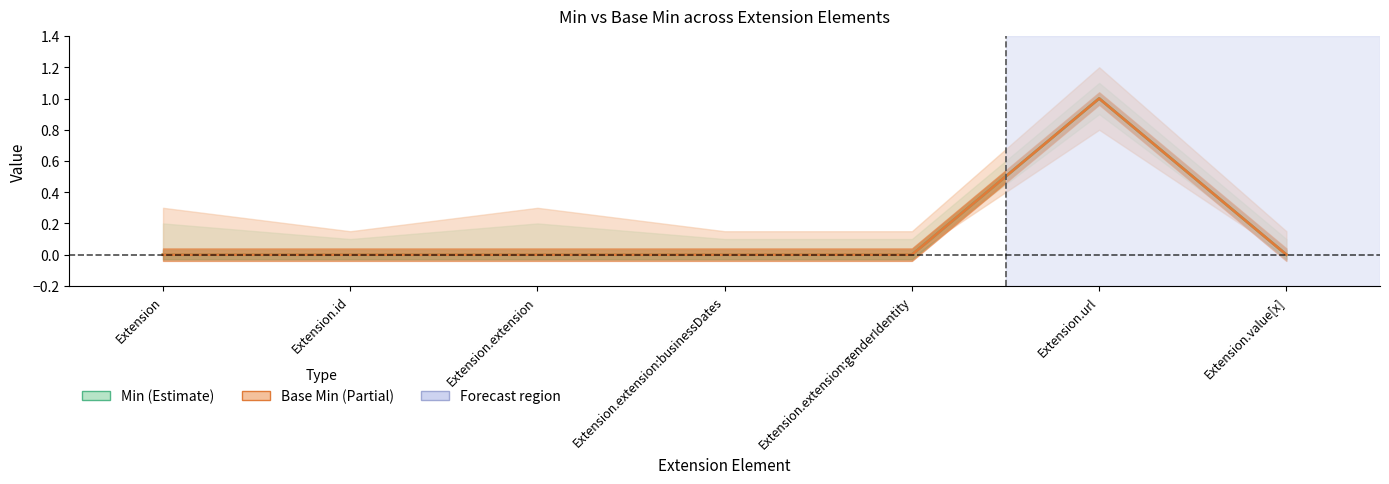

What are all the series names shown in the legend?

Min, Base Min